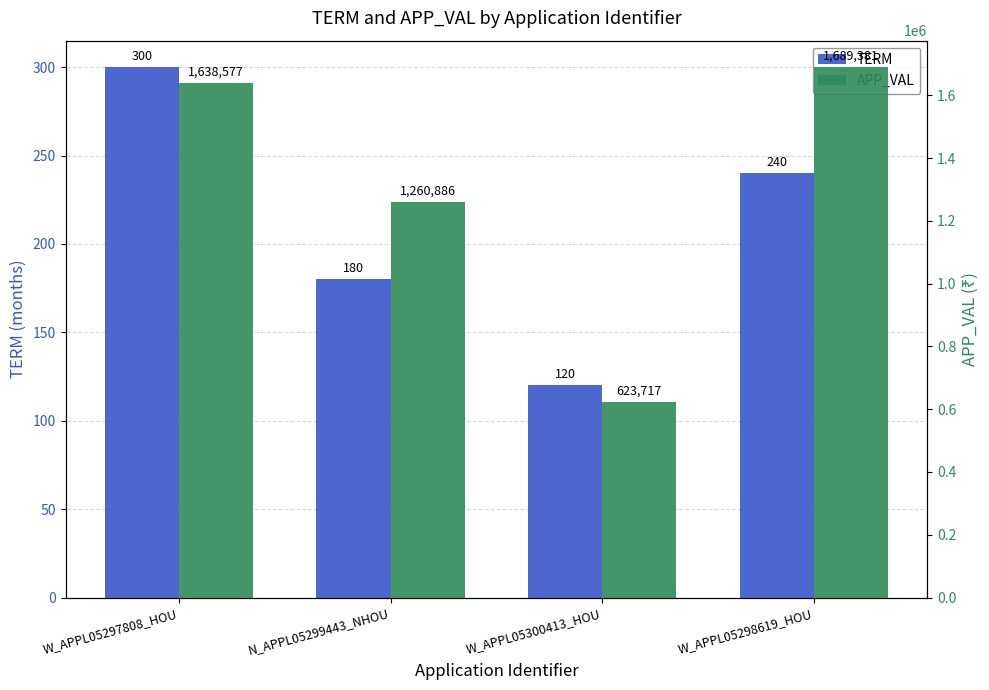

Reading left to right, transcribe all the data shown in this chart.

TERM: W_APPL05297808_HOU=300	N_APPL05299443_NHOU=180	W_APPL05300413_HOU=120	W_APPL05298619_HOU=240
APP_VAL: W_APPL05297808_HOU=1638577	N_APPL05299443_NHOU=1260886	W_APPL05300413_HOU=623717	W_APPL05298619_HOU=1689381